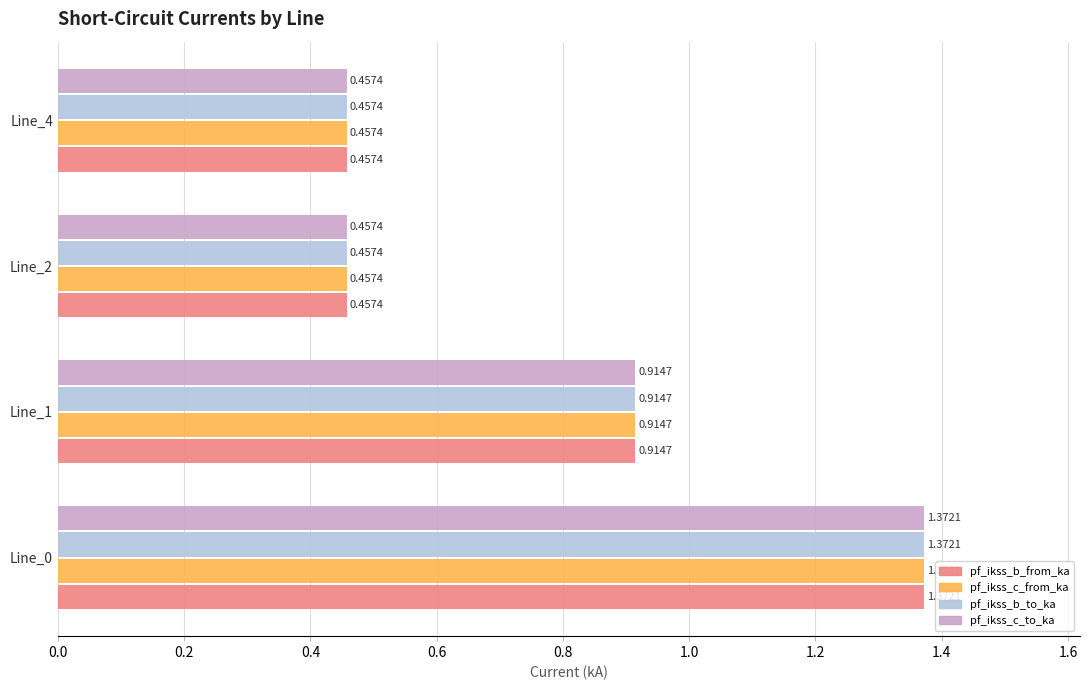

What is the sum of all pf_ikss_b_from_ka values?

3.2